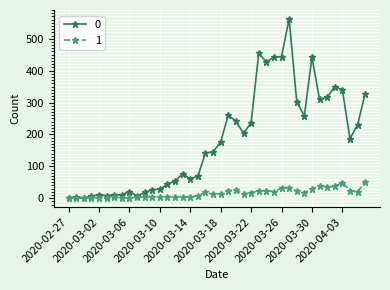

What is the maximum value shown in the chart?

562